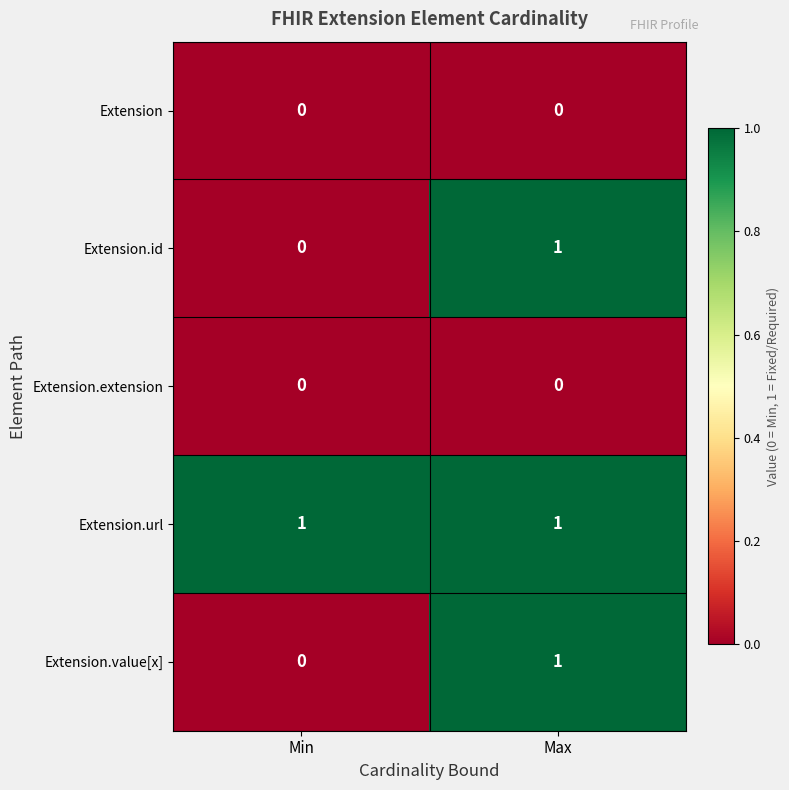

Which series has the largest total across all categories?

Extension.url